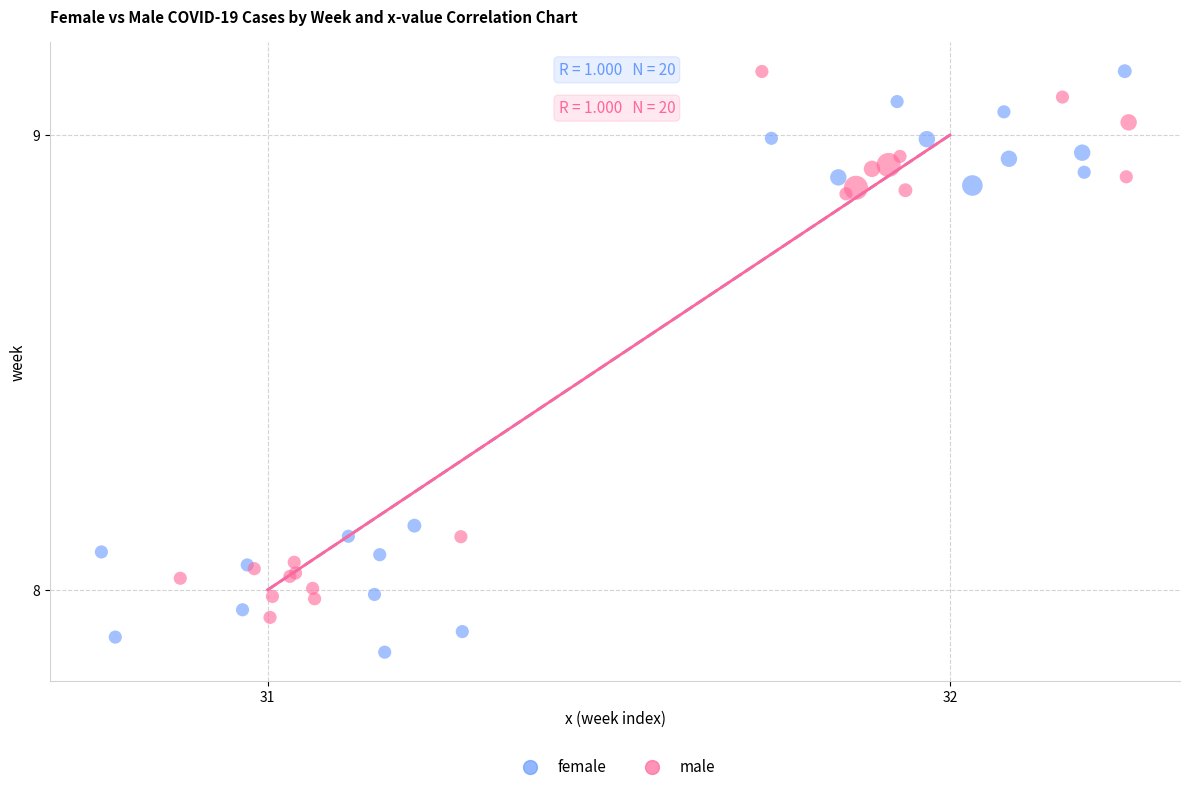

What are all the series names shown in the legend?

female, male